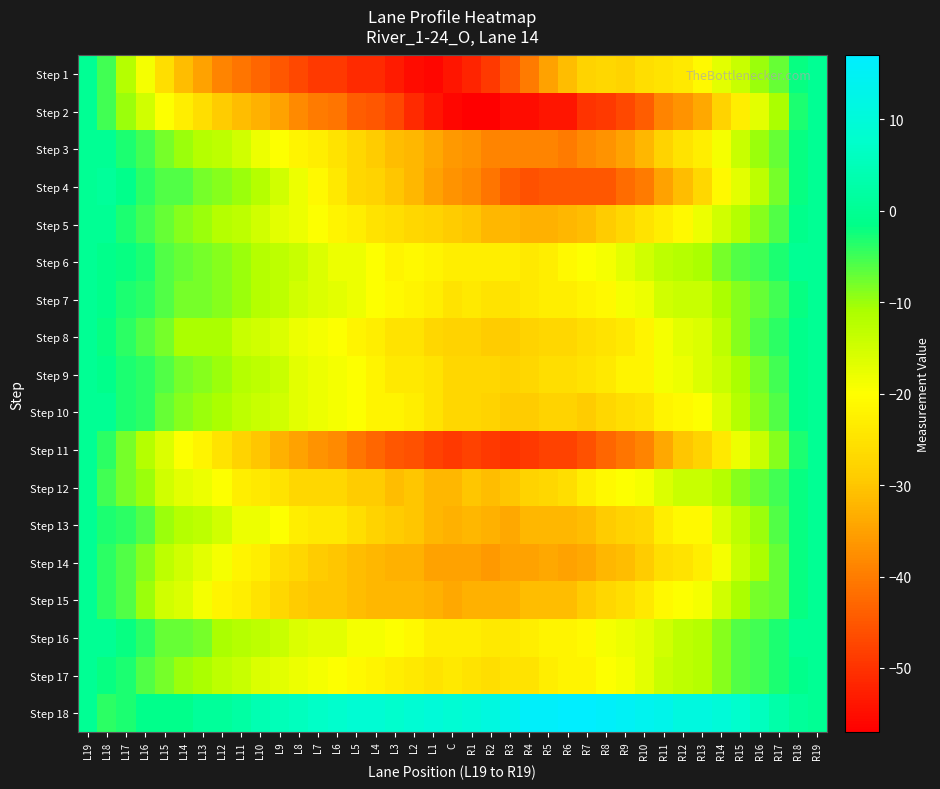

Rank the series by their maximum value, from highest to lowest.

Step 18, Step 4, Step 1, Step 2, Step 3, Step 5, Step 6, Step 7, Step 8, Step 9, Step 10, Step 11, Step 12, Step 13, Step 14, Step 15, Step 16, Step 17